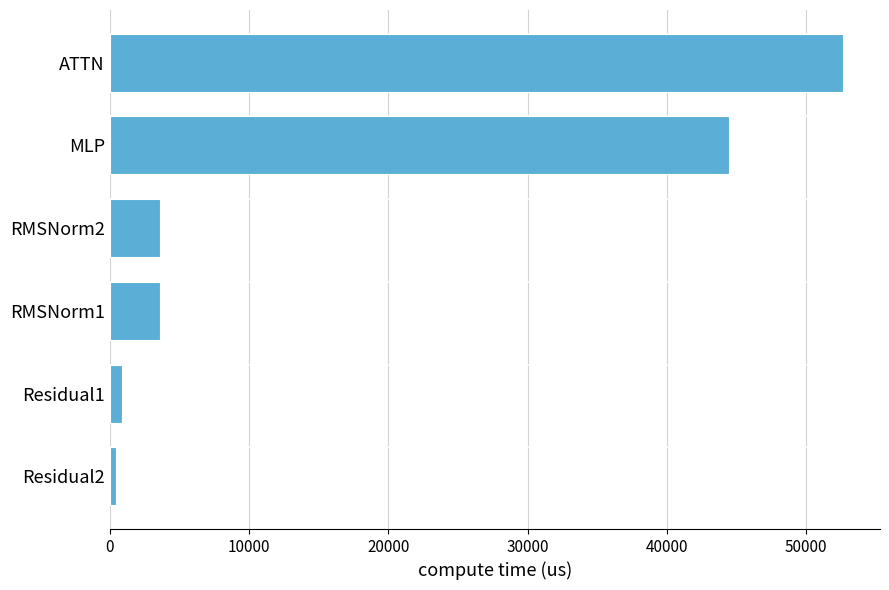

What is the difference between the second highest and second lowest values?

43578.2